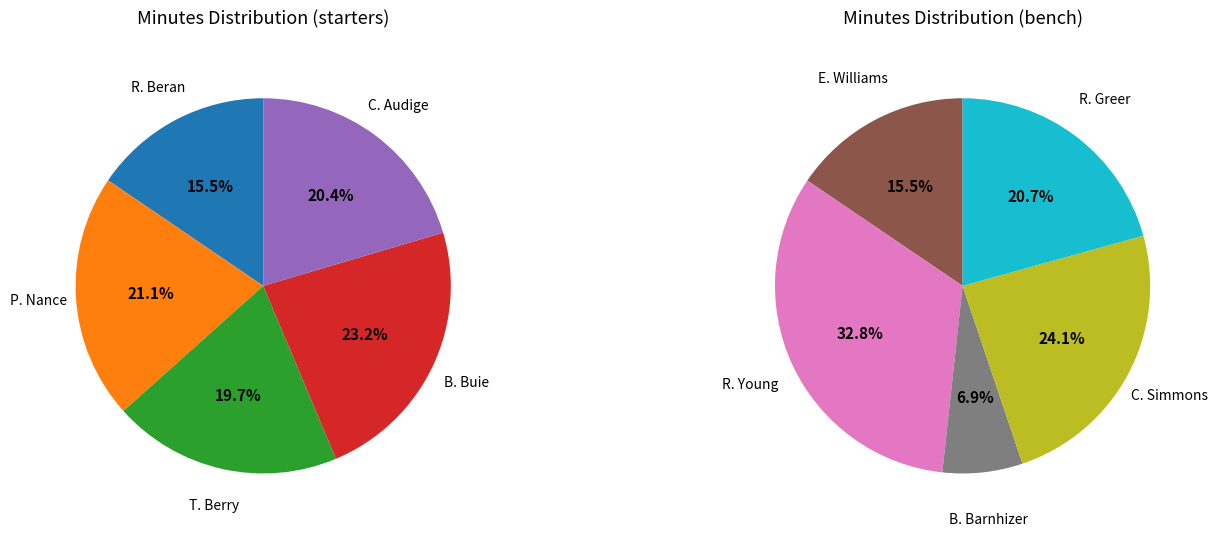

Is B. Barnhizer the majority of the pie?

No